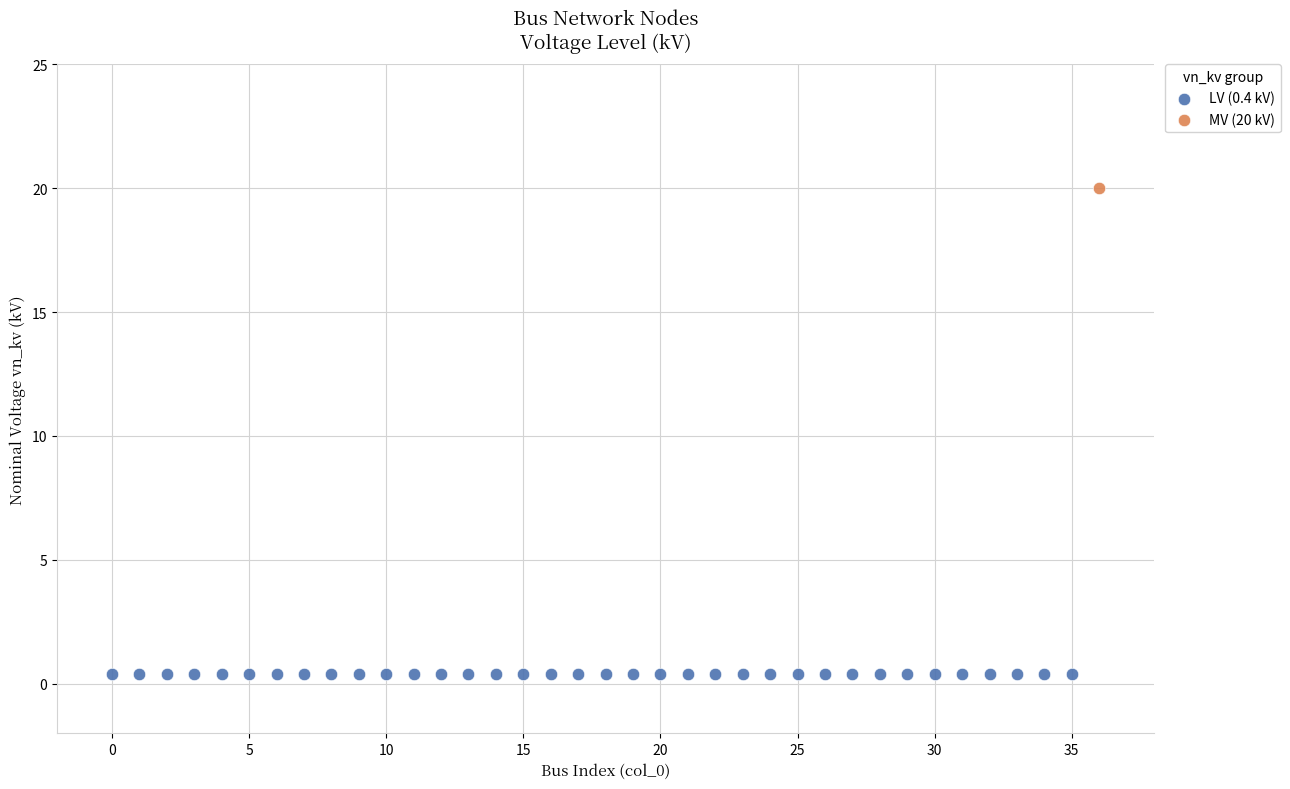

Which series contains the highest Y value?

MV (20 kV)